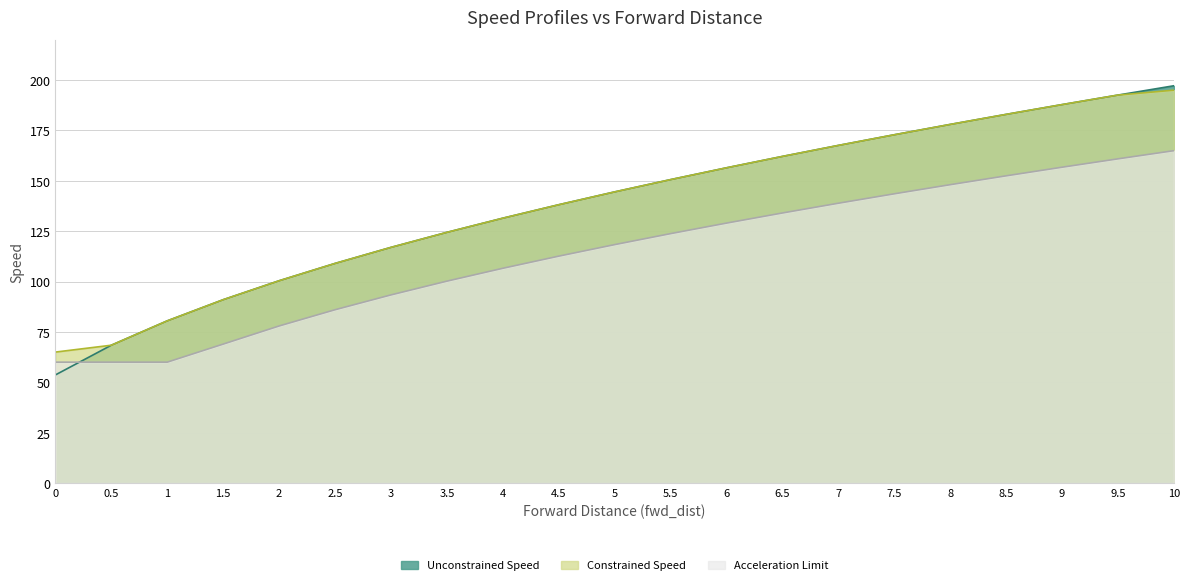

Where do Unconstrained Speed and Acceleration Limit first cross each other?

0 and 0.5